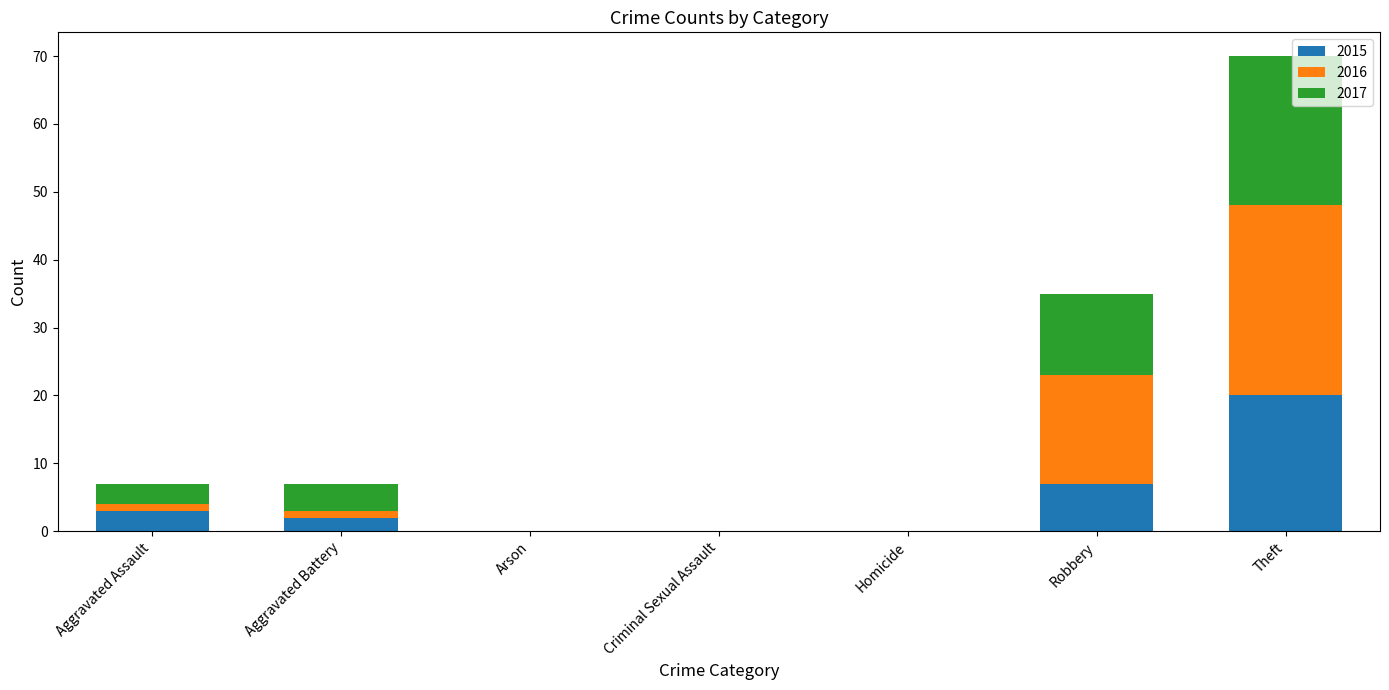

What is the sum of all 2015 values?

32